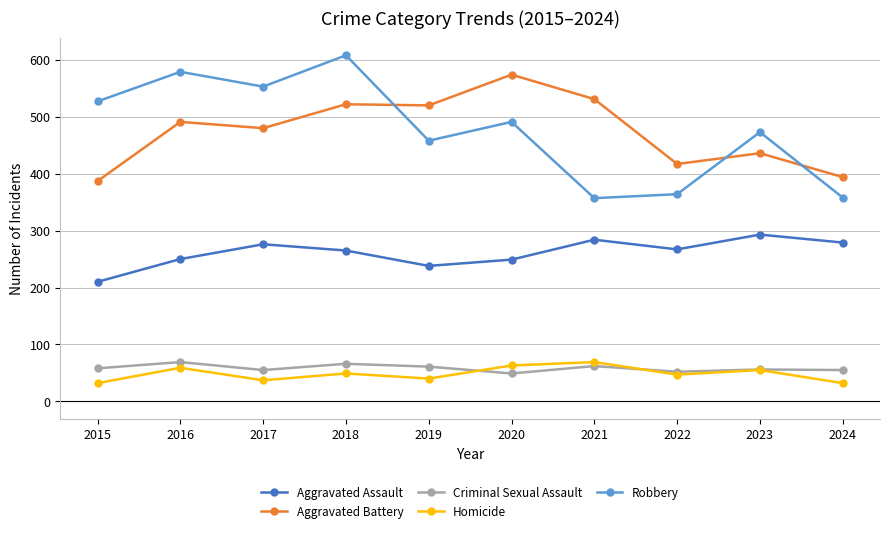

True or false: Robbery has more than 1 interior local peaks.

True